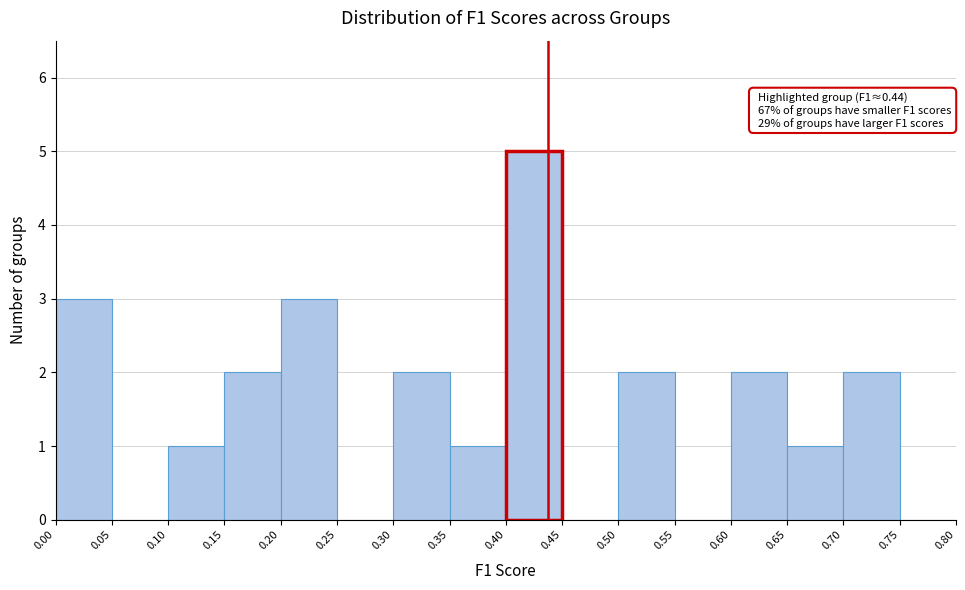

Which range on the x-axis has the tallest bar?

0.40 to 0.45